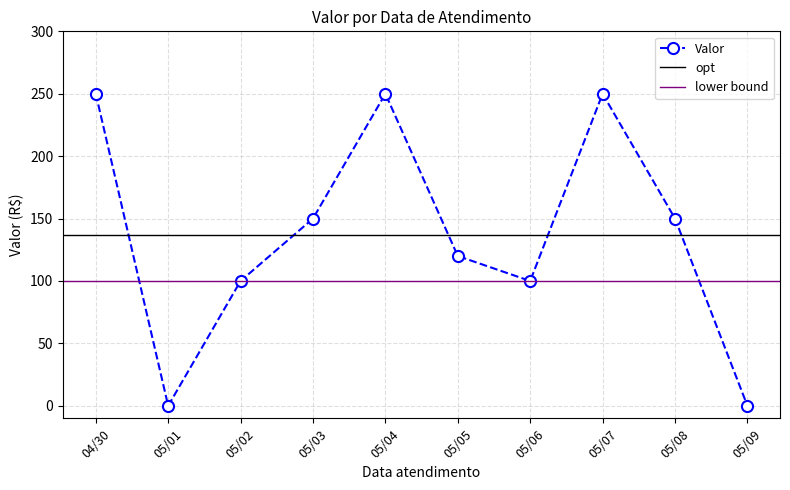

At which category does Valor reach its first local valley?

05/01